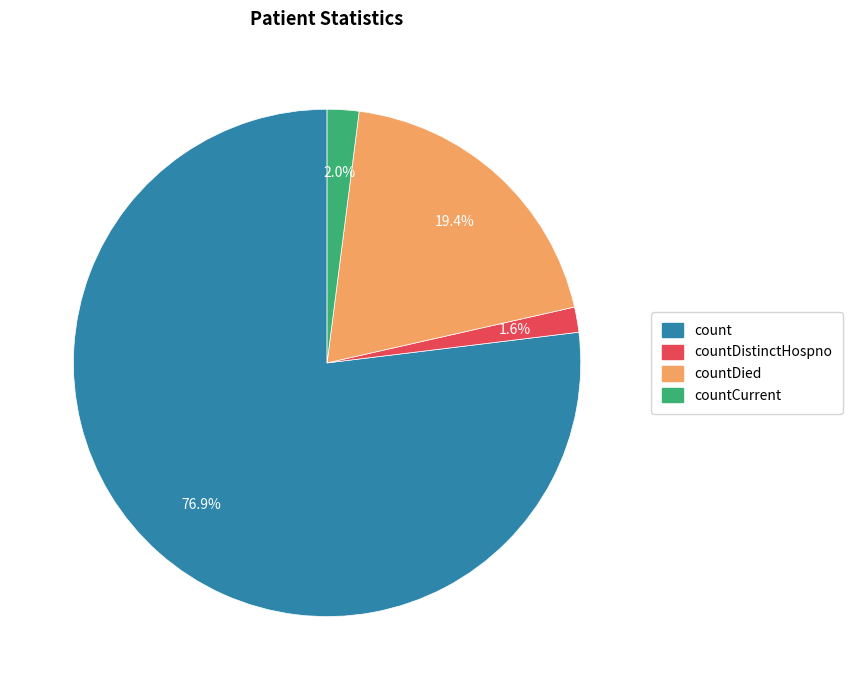

How many slices are in this pie chart?

4